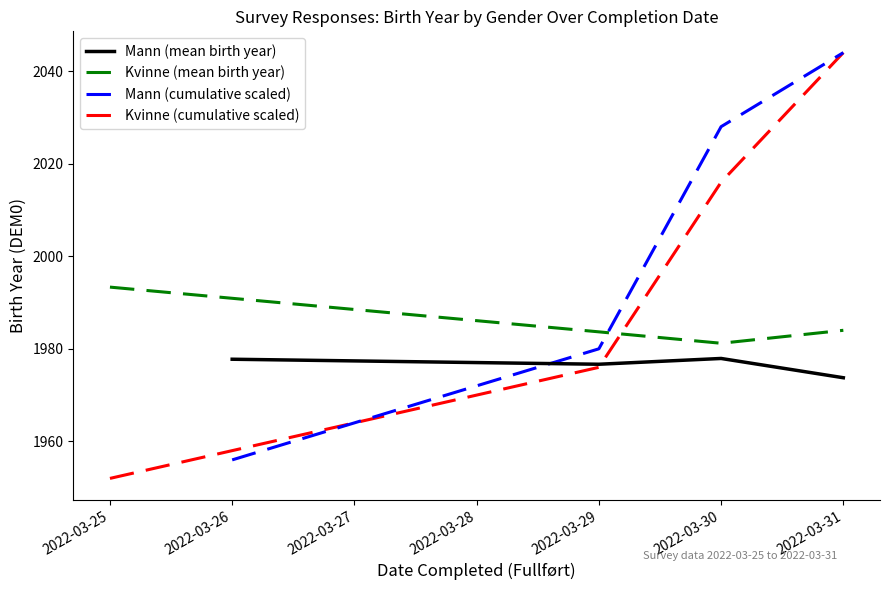

How many data points in Kvinne (cumulative scaled) are less than 2016?

2